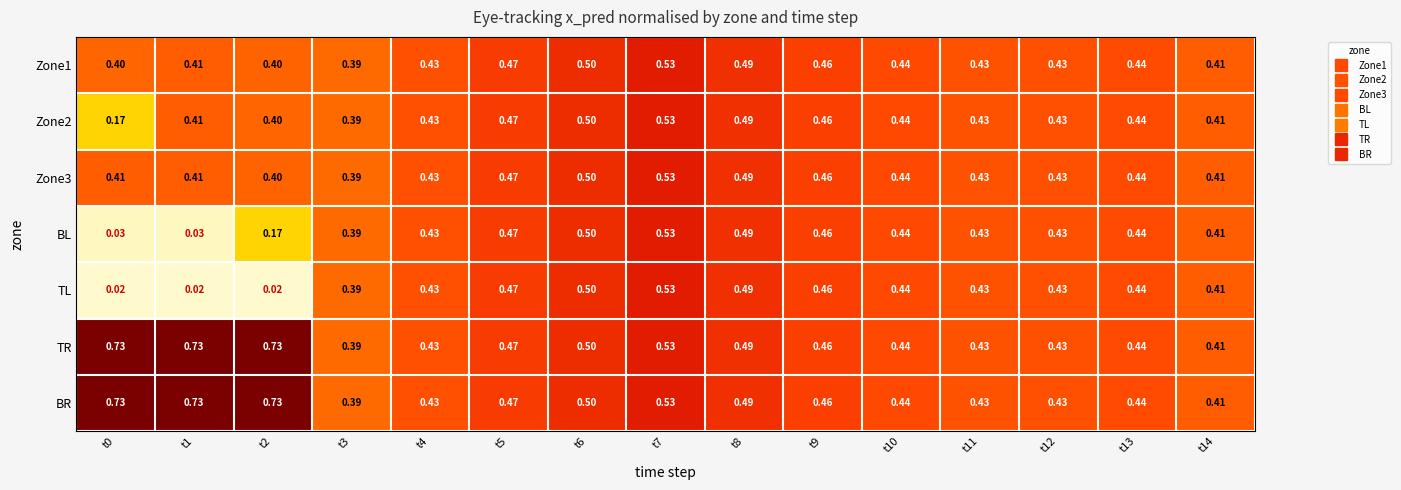

Which series has the widest spread of values?

TL